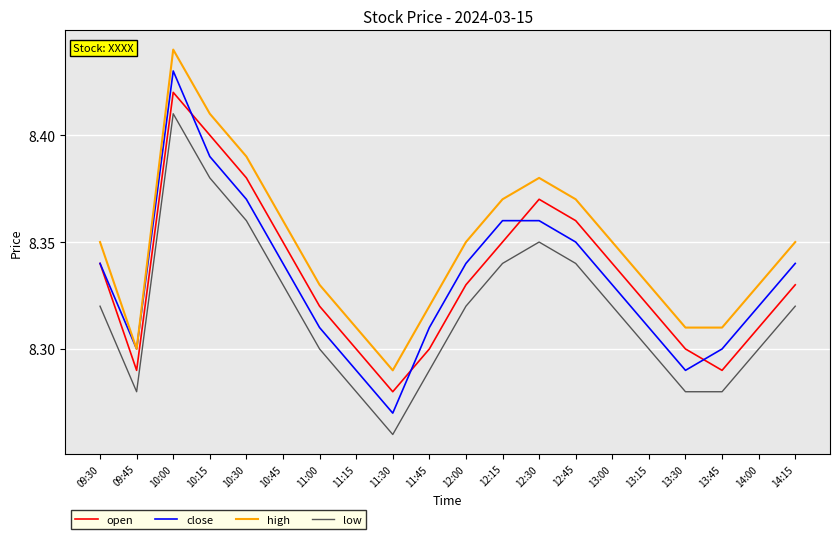

At which label does high reach its peak?

10:00